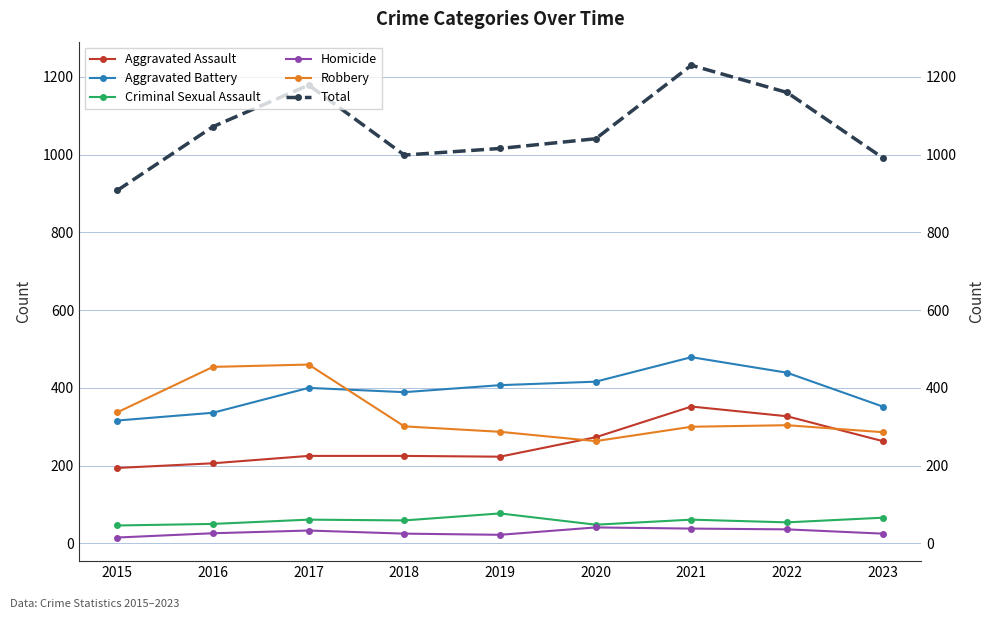

Between 2022 and 2020, which is larger?

2022